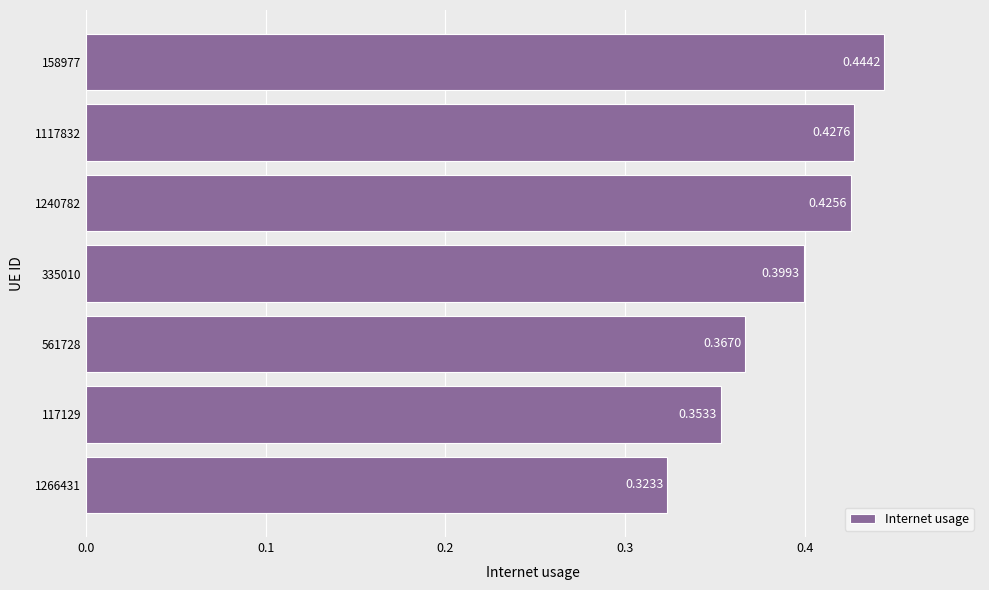

Which has a higher value, 1117832 or 117129?

1117832